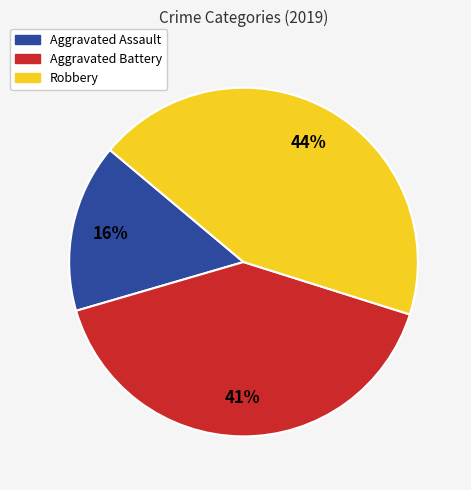

Which slice is the smallest?

Aggravated Assault